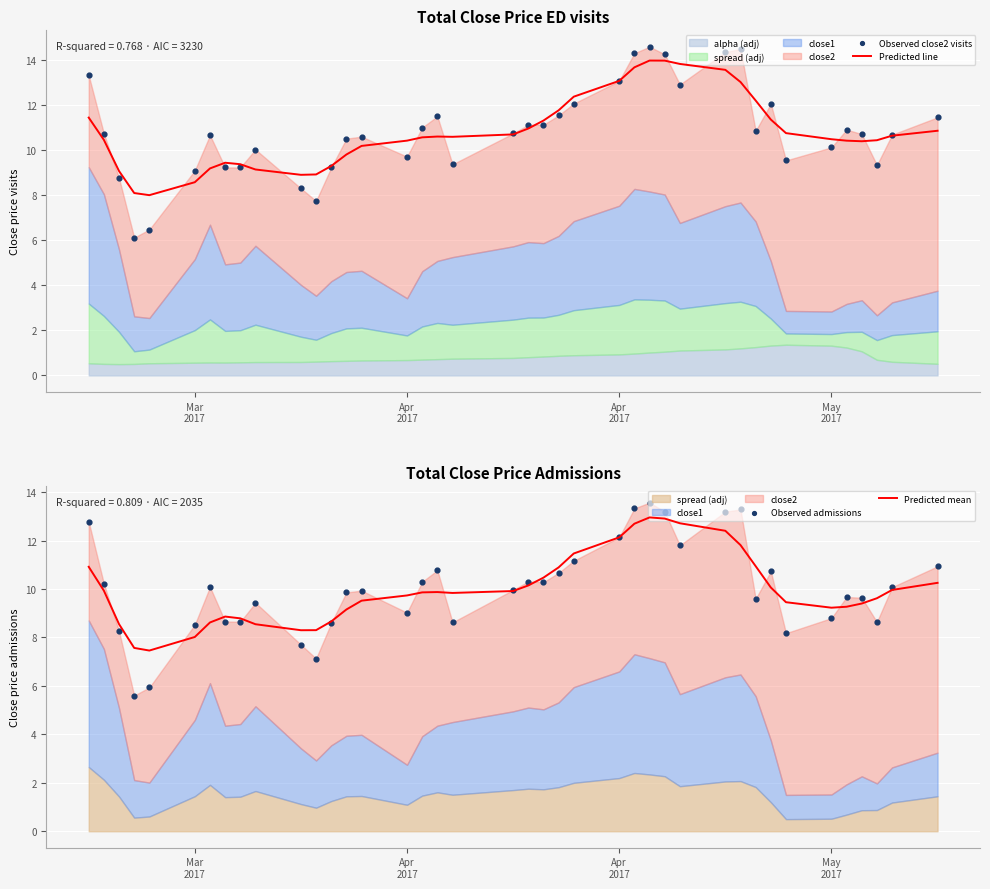

Which series reaches the maximum Y coordinate?

Observed close2 visits